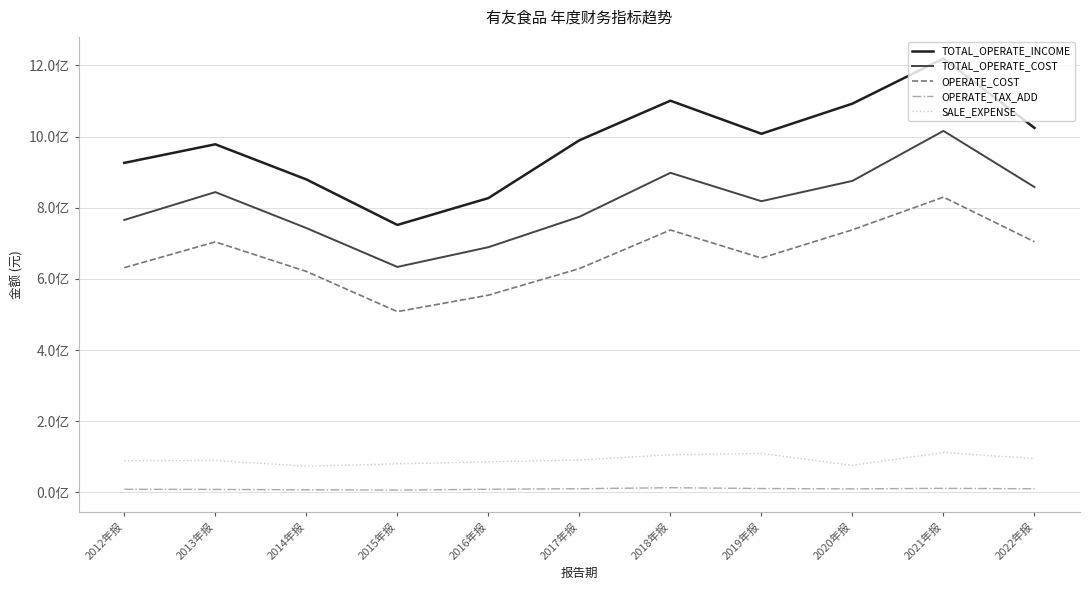

Where is SALE_EXPENSE nearest to the value 92602767?

2017年报